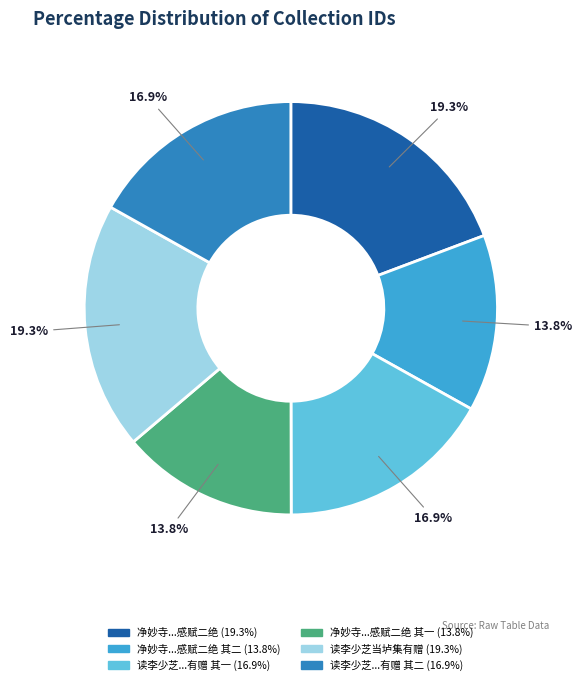

To the nearest percent, what is the average slice percentage?

17%